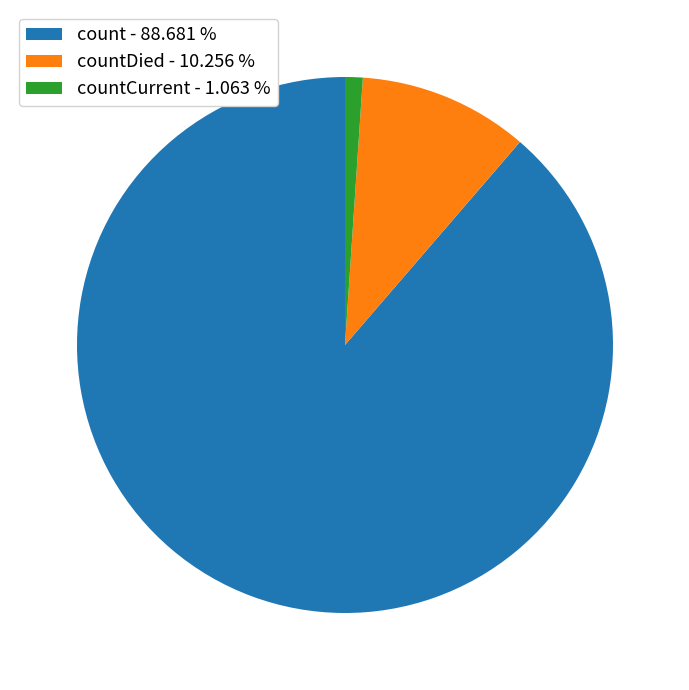

How many segments does this pie chart have?

3